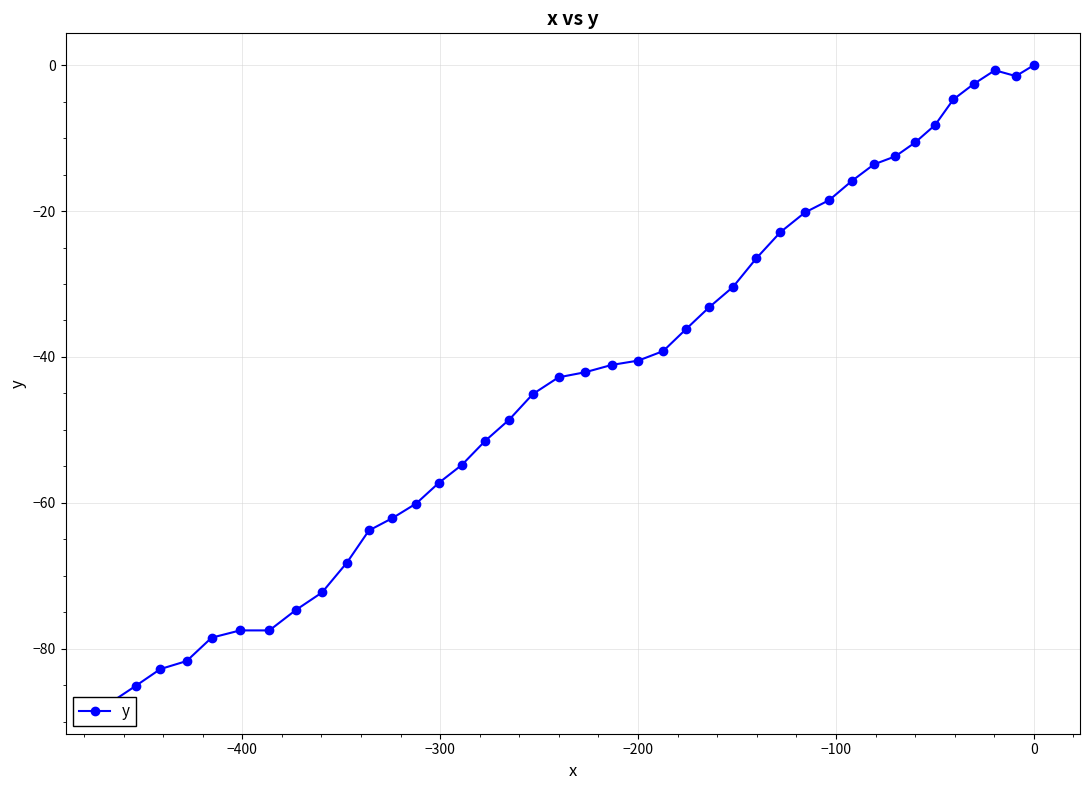

True or false: the data shows -6.7 at 8.

False